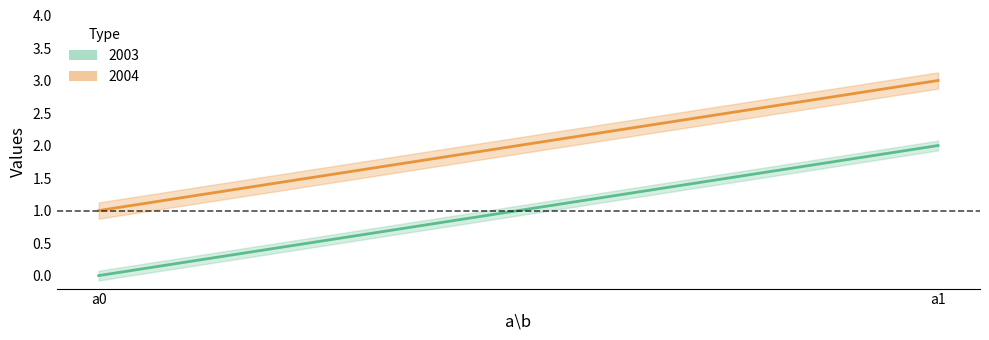

Between a1 and a0, which is larger?

a1